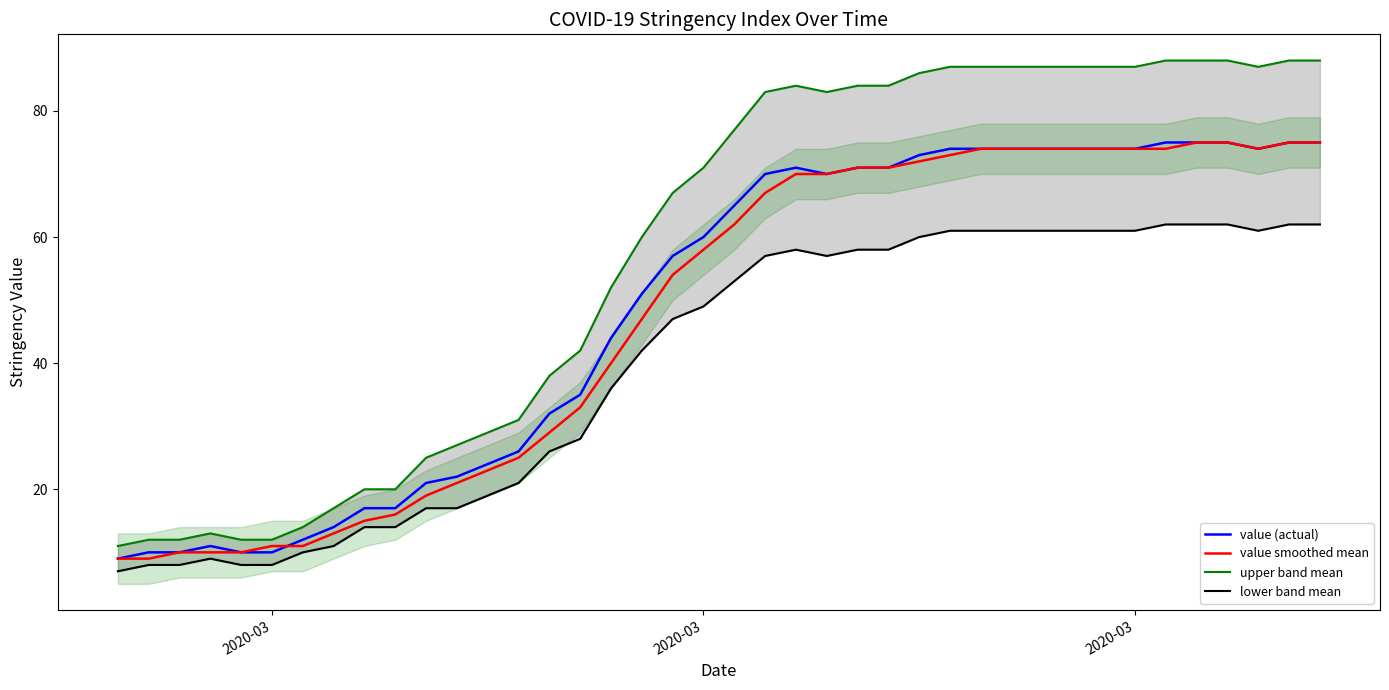

How many data points in lower band mean are above 53?

19